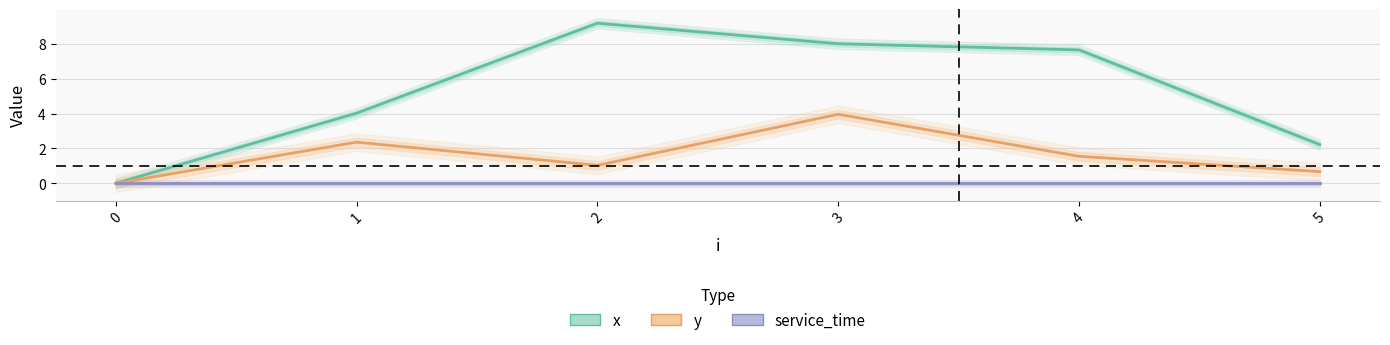

How many values in x are above zero?

5